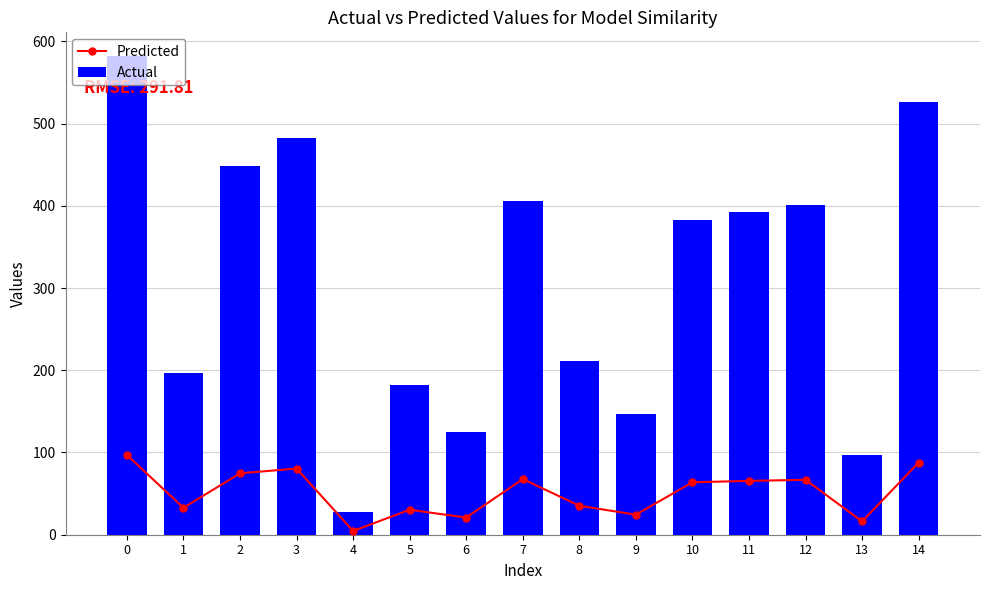

Which series has the largest range (max minus min)?

Actual